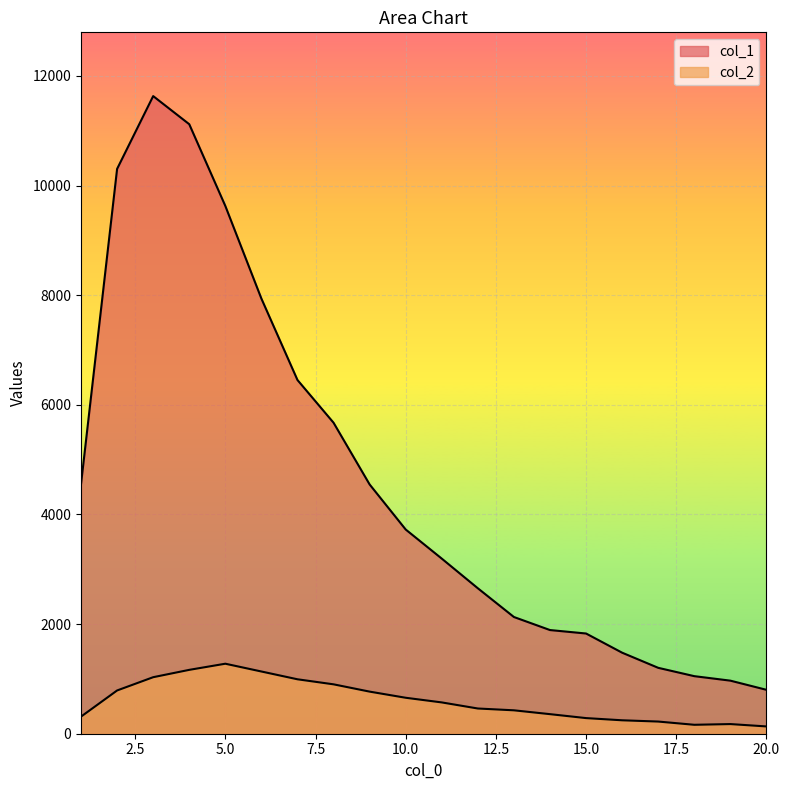

True or false: col_2 and col_1 intersect in this chart.

False